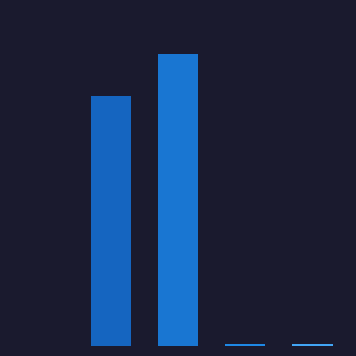

At which label is the value closest to 17?

1